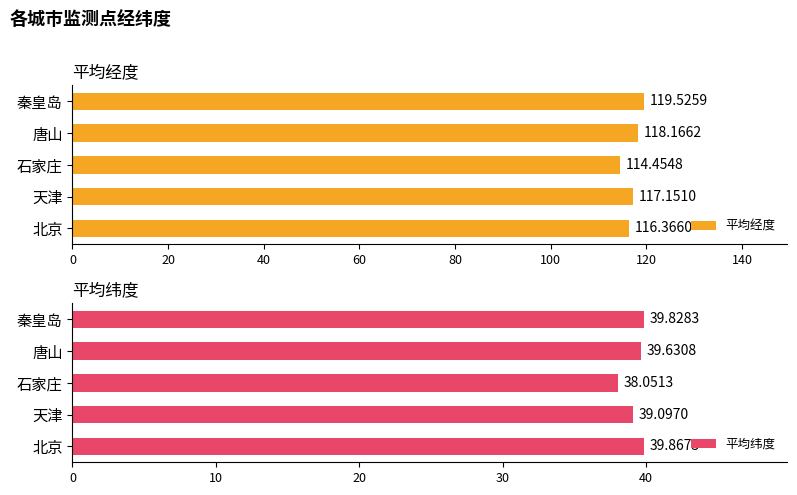

What is the difference between the maximum and minimum values in the 平均经度 series?

5.1